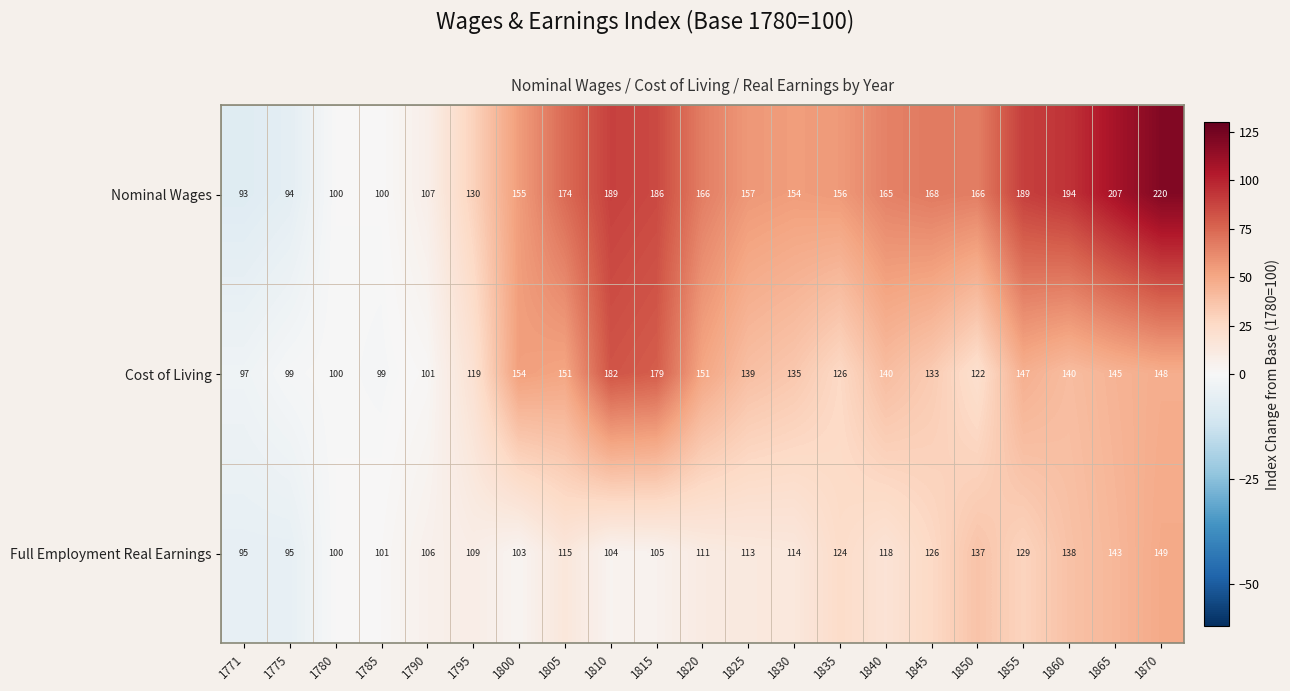

At which category does the chart reach its minimum across all series?

1771